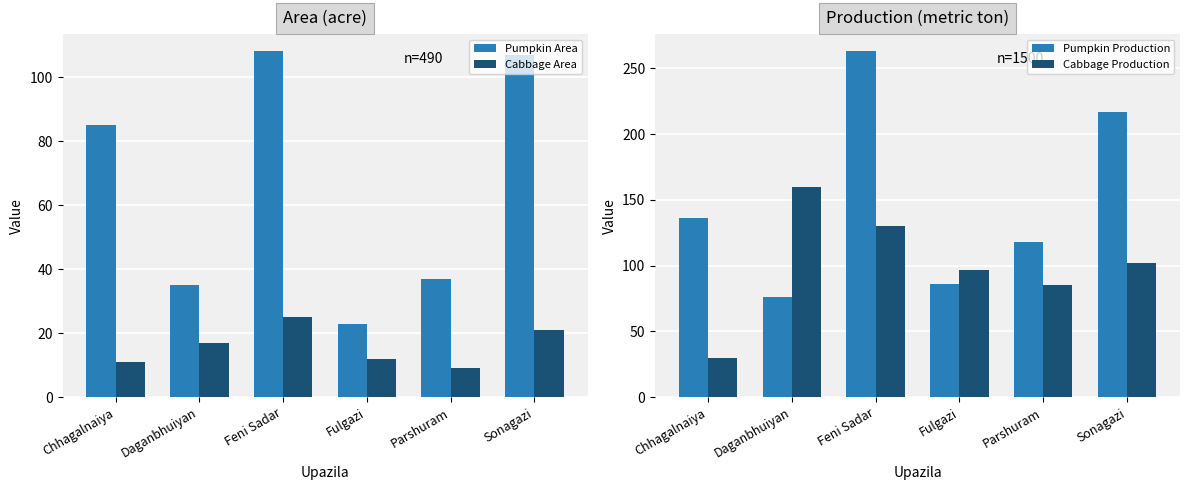

What is the average value of the Cabbage Production series?

101